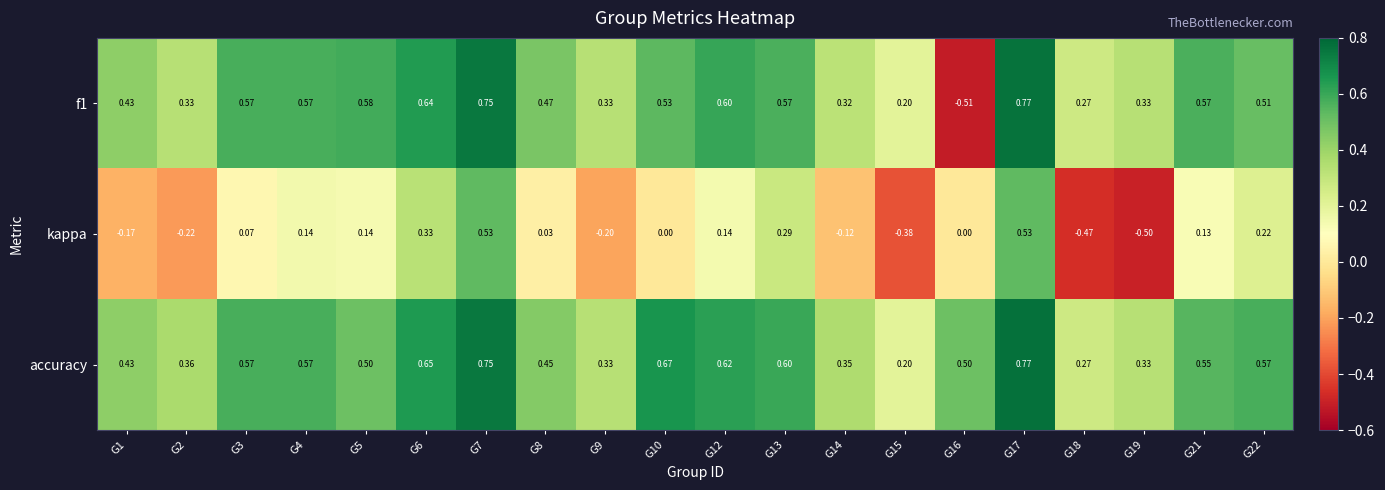

Is the value of kappa at G18 greater than the value of f1 at G13?

No